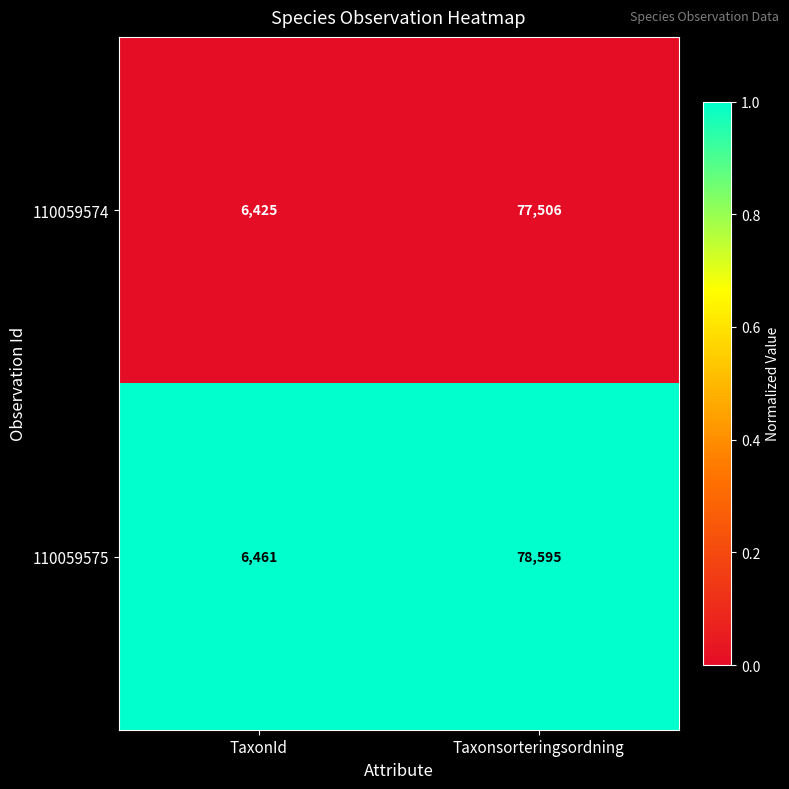

True or false: 110059574 has a value of 6425 at TaxonId.

True